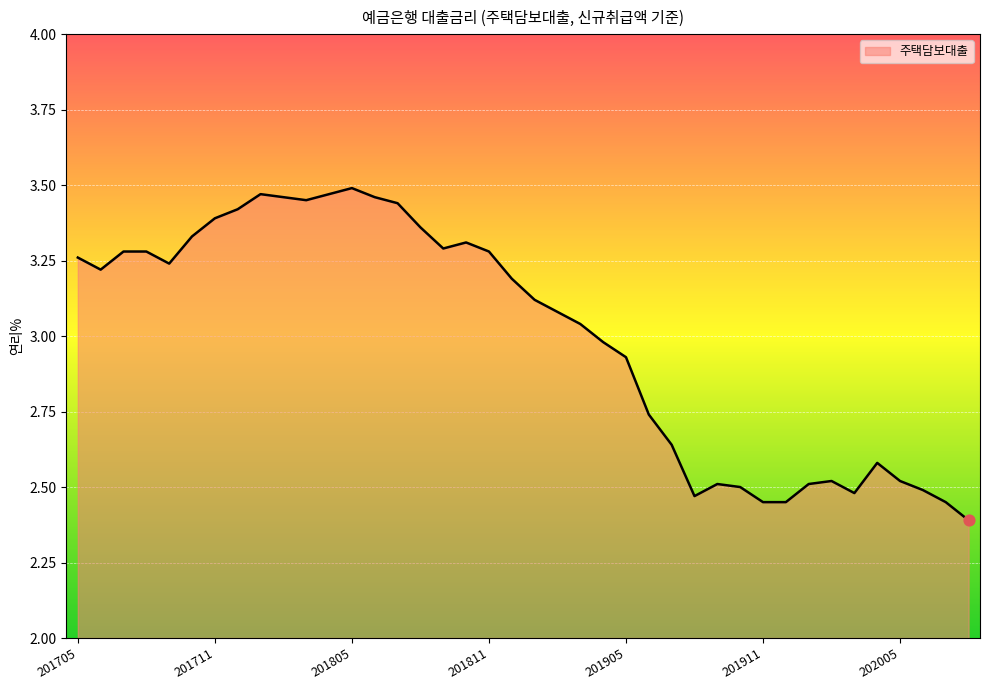

What is the difference between the maximum and minimum values?

1.1